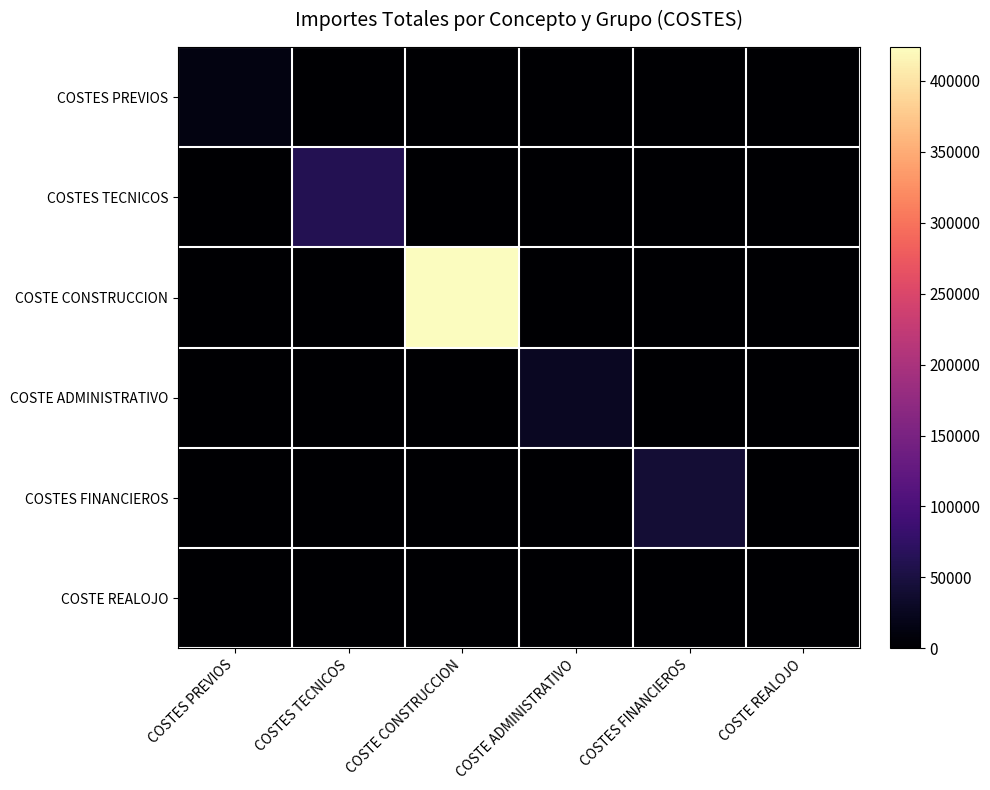

Reading left to right, list all the values displayed in this chart.

COSTES PREVIOS: COSTES PREVIOS=13915.0	COSTES TECNICOS=0.0	COSTE CONSTRUCCION=0.0	COSTE ADMINISTRATIVO=0.0	COSTES FINANCIEROS=0.0	COSTE REALOJO=0.0
COSTES TECNICOS: COSTES PREVIOS=0.0	COSTES TECNICOS=62167.8	COSTE CONSTRUCCION=0.0	COSTE ADMINISTRATIVO=0.0	COSTES FINANCIEROS=0.0	COSTE REALOJO=0.0
COSTE CONSTRUCCION: COSTES PREVIOS=0.0	COSTES TECNICOS=0.0	COSTE CONSTRUCCION=423750.0	COSTE ADMINISTRATIVO=0.0	COSTES FINANCIEROS=0.0	COSTE REALOJO=0.0
COSTE ADMINISTRATIVO: COSTES PREVIOS=0.0	COSTES TECNICOS=0.0	COSTE CONSTRUCCION=0.0	COSTE ADMINISTRATIVO=26494.5	COSTES FINANCIEROS=0.0	COSTE REALOJO=0.0
COSTES FINANCIEROS: COSTES PREVIOS=0.0	COSTES TECNICOS=0.0	COSTE CONSTRUCCION=0.0	COSTE ADMINISTRATIVO=0.0	COSTES FINANCIEROS=42882.5	COSTE REALOJO=0.0
COSTE REALOJO: COSTES PREVIOS=0.0	COSTES TECNICOS=0.0	COSTE CONSTRUCCION=0.0	COSTE ADMINISTRATIVO=0.0	COSTES FINANCIEROS=0.0	COSTE REALOJO=0.0